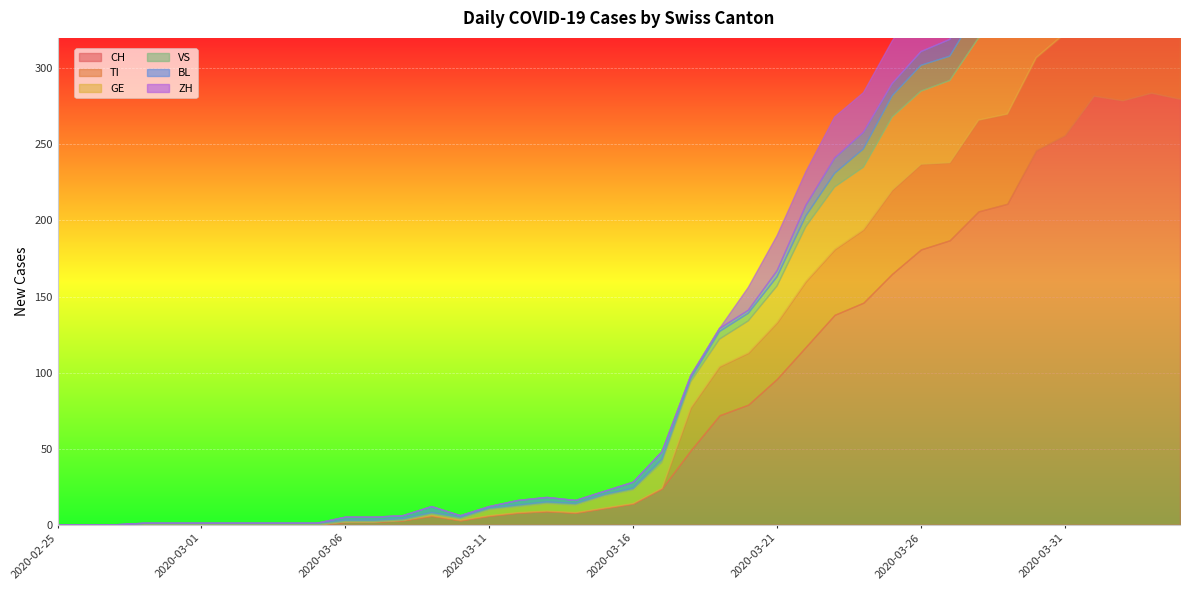

The TI series shows 73 at 2020-04-02. True or false?

True